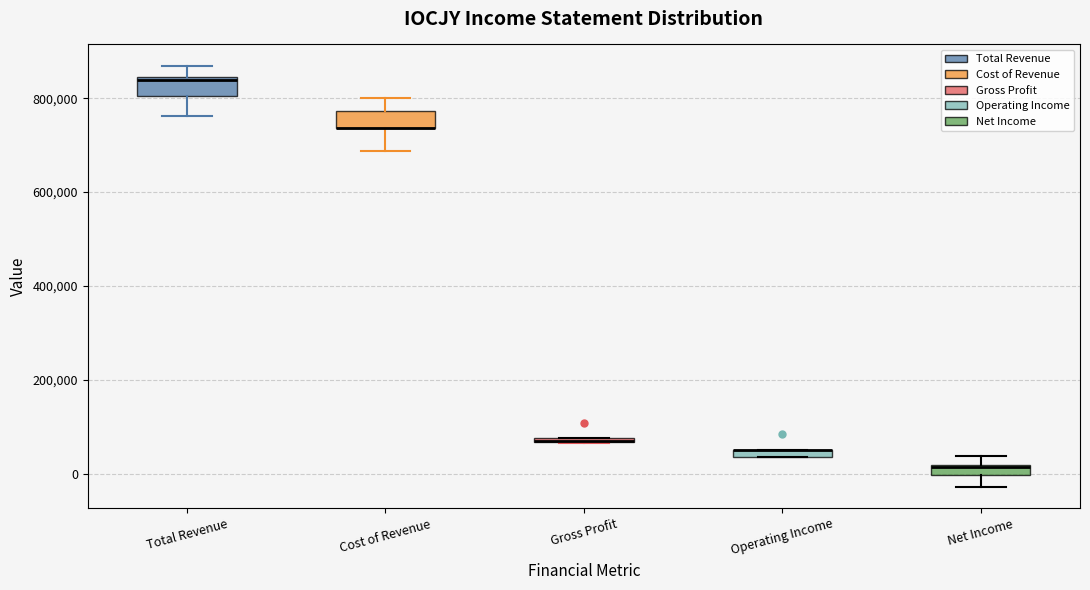

Where is the upper edge of the box for Gross Profit on the y-axis? The values are not printed on the chart, so give them approximately, as read against the axis.

80000